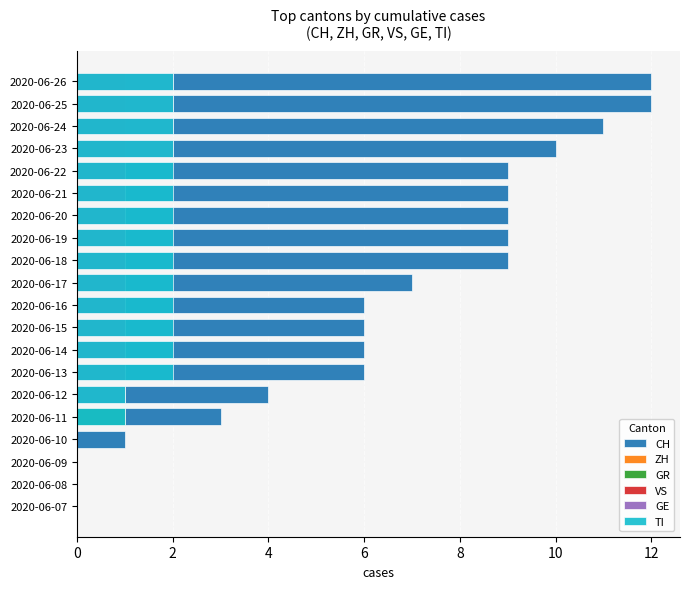

List the series in order of their peak value, highest first.

CH, GE, TI, GR, VS, ZH